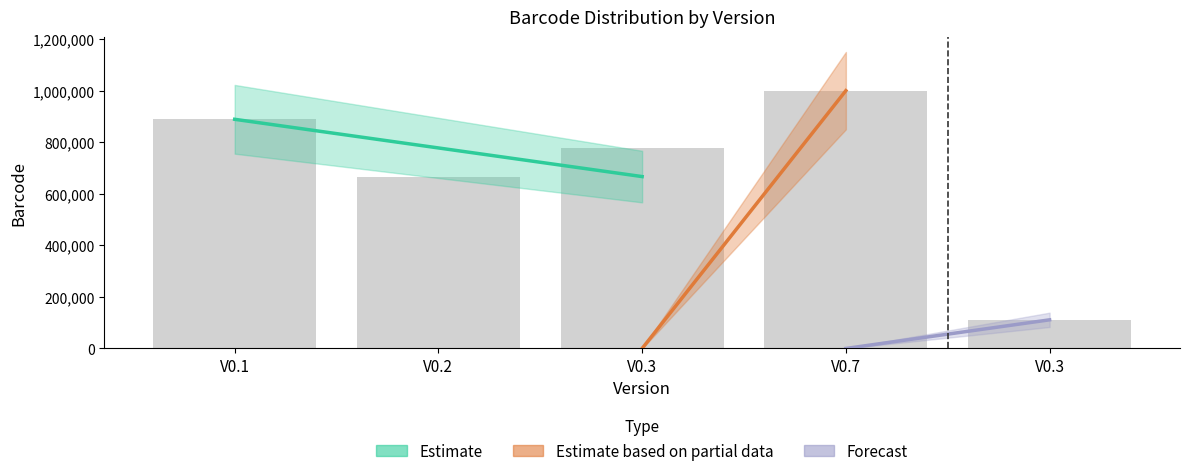

What is the maximum value shown in the chart?

999999